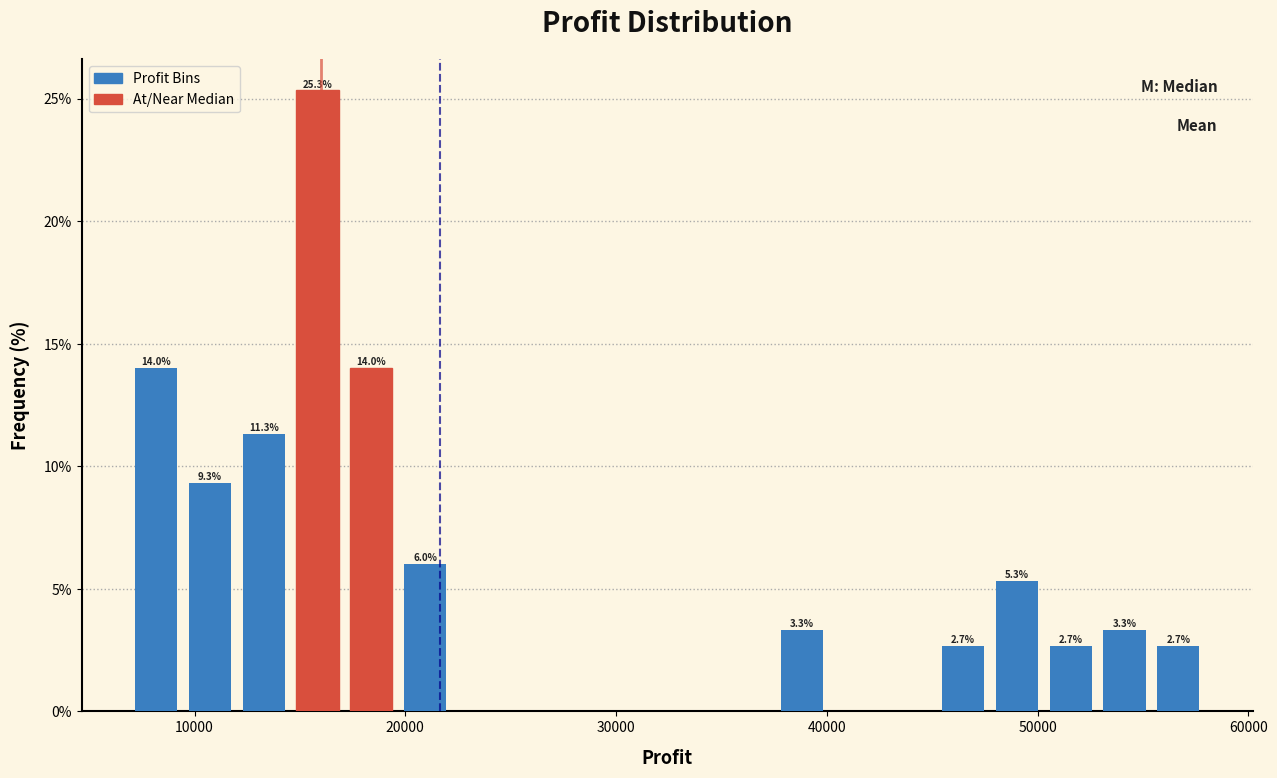

Around what value on the x-axis is the tallest bar? Give the approximate position of its centre, as read against the axis.

16000